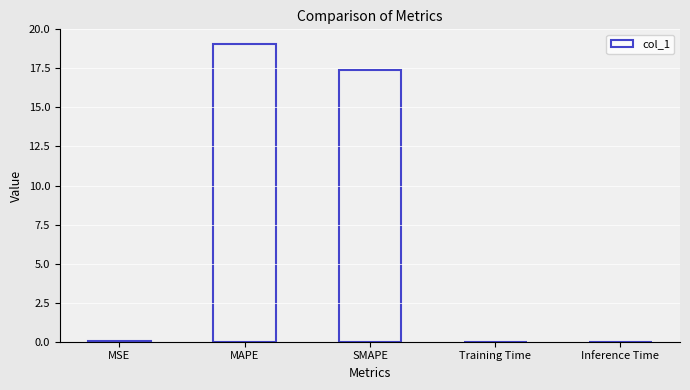

What is the sum of all values?

36.5